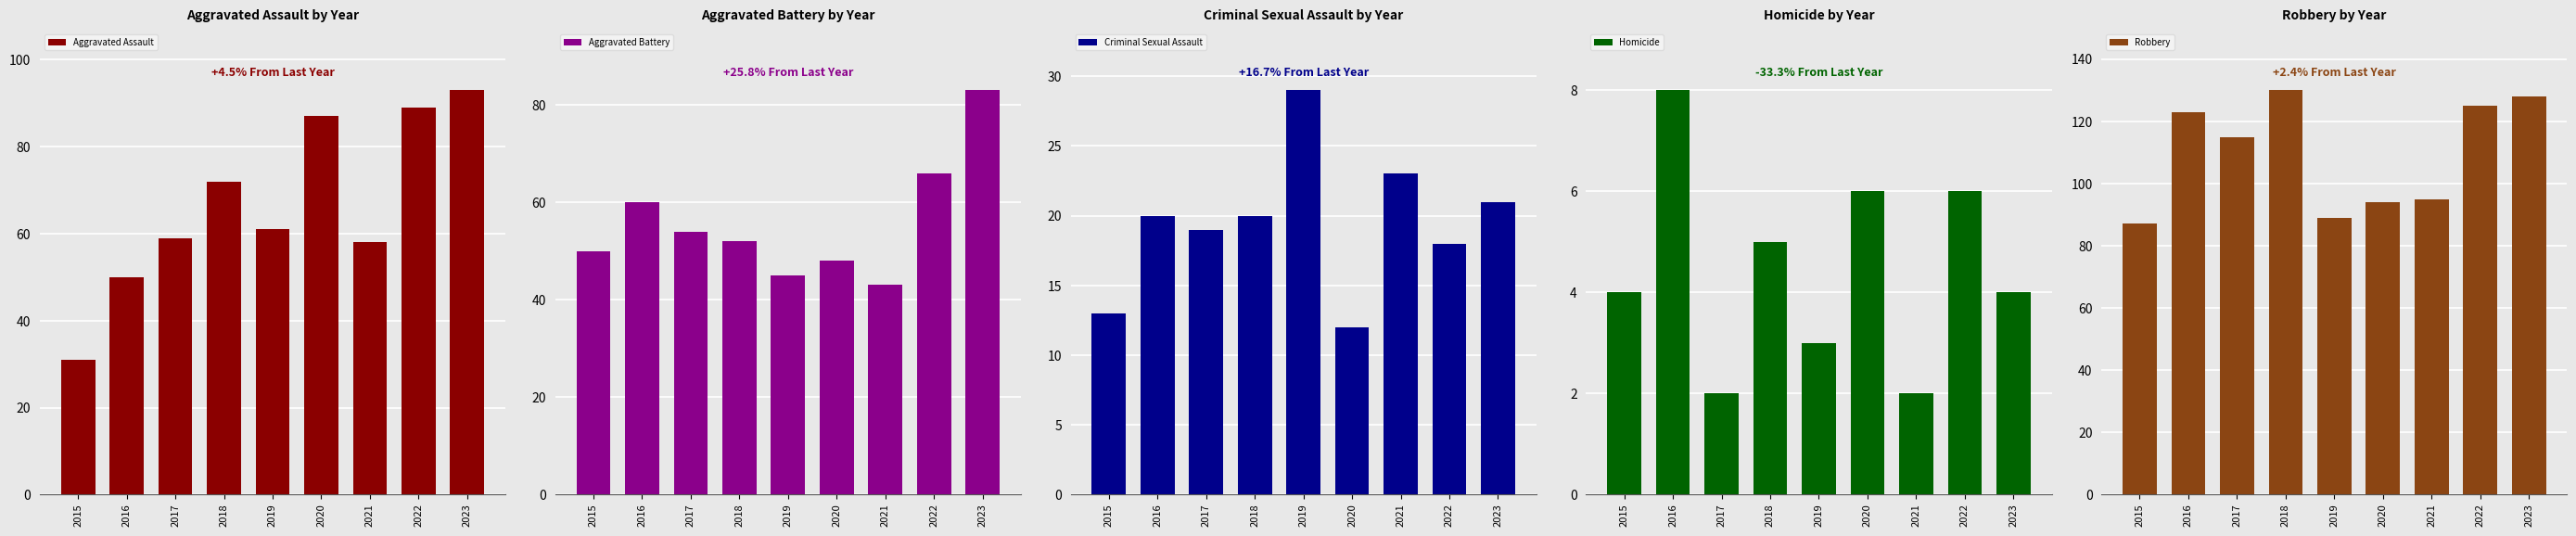

What is the minimum value for Criminal Sexual Assault?

12